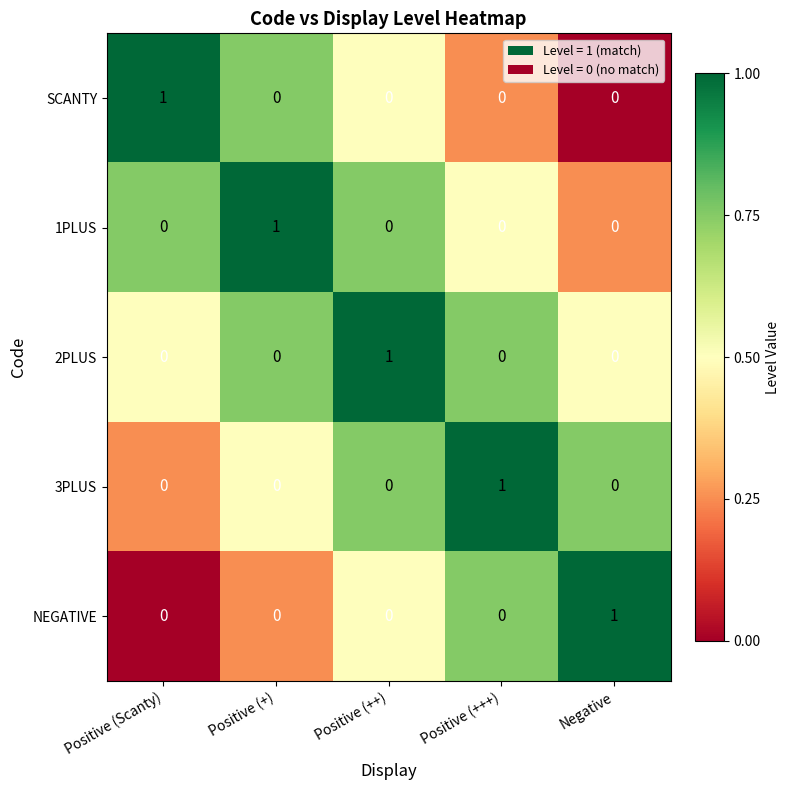

Reading left to right, transcribe all the data shown in this chart.

SCANTY: Positive (Scanty)=1	Positive (+)=0	Positive (++)=0	Positive (+++)=0	Negative=0
1PLUS: Positive (Scanty)=0	Positive (+)=1	Positive (++)=0	Positive (+++)=0	Negative=0
2PLUS: Positive (Scanty)=0	Positive (+)=0	Positive (++)=1	Positive (+++)=0	Negative=0
3PLUS: Positive (Scanty)=0	Positive (+)=0	Positive (++)=0	Positive (+++)=1	Negative=0
NEGATIVE: Positive (Scanty)=0	Positive (+)=0	Positive (++)=0	Positive (+++)=0	Negative=1